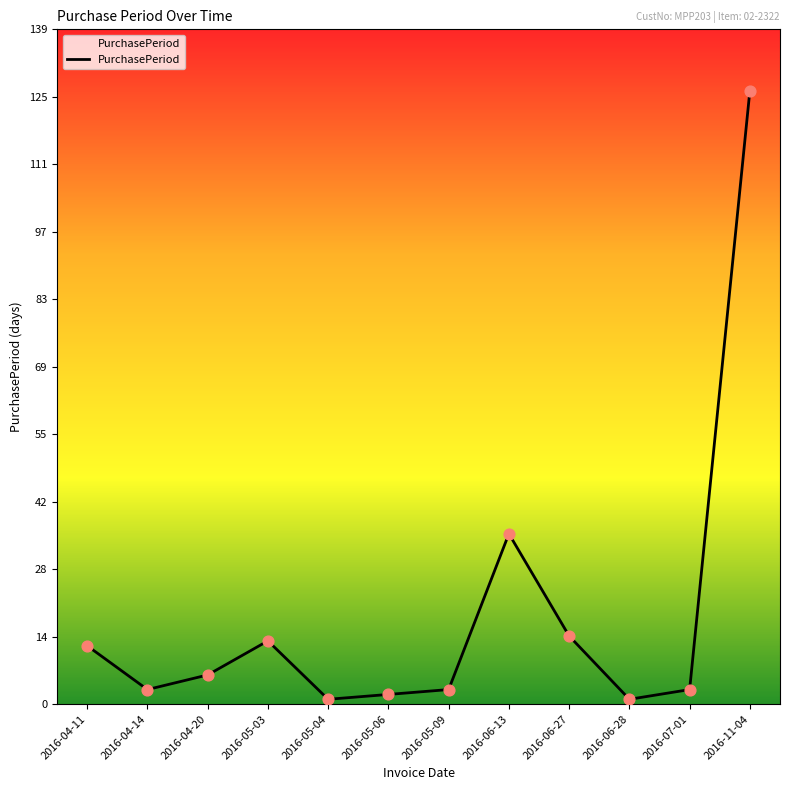

Which has a higher value, 2016-06-28 or 2016-06-13?

2016-06-13